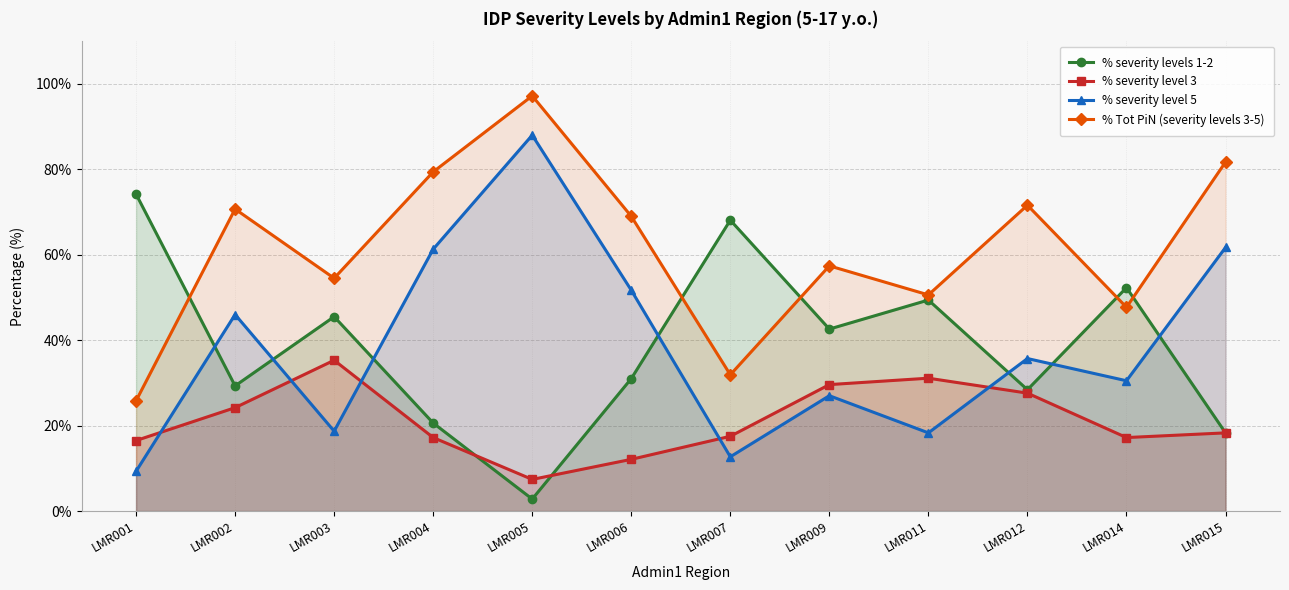

At which category does % Tot PiN (severity levels 3-5) reach its first local valley?

LMR003